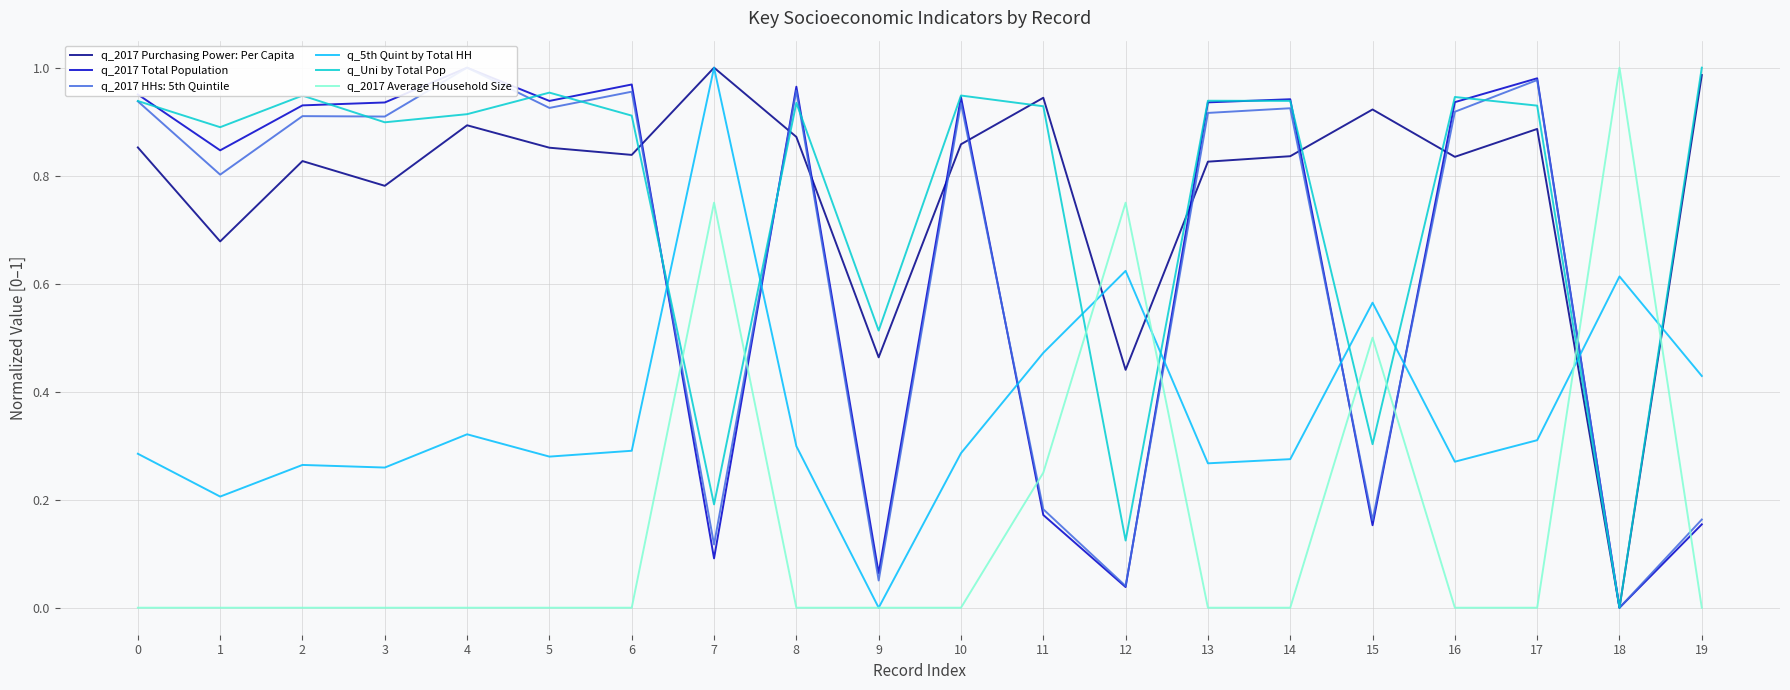

What is the spread (max minus min) of values at 18?

1.0